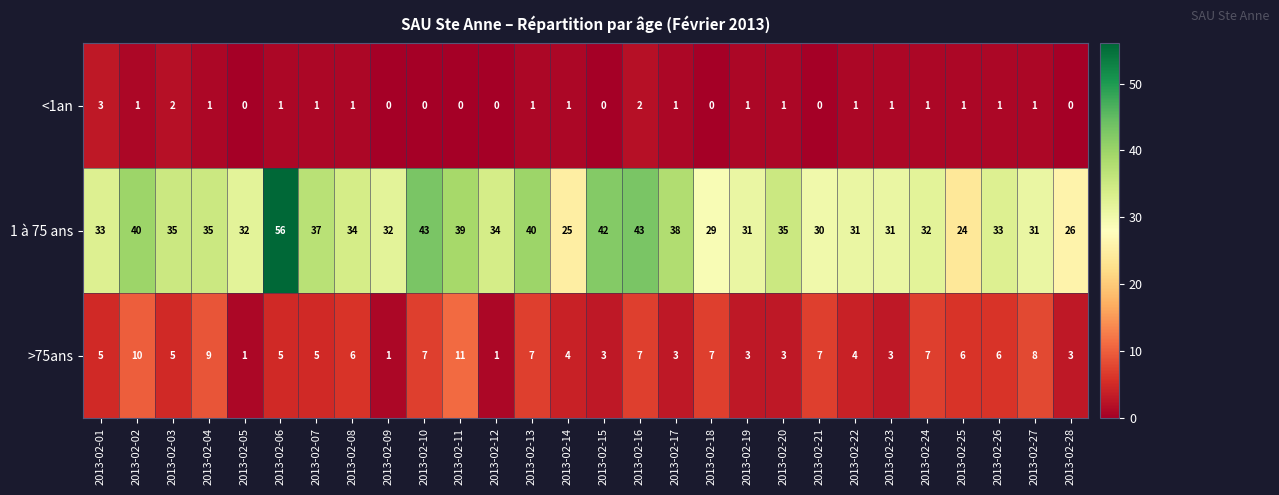

What is the total value across all series at 2013-02-23?

35